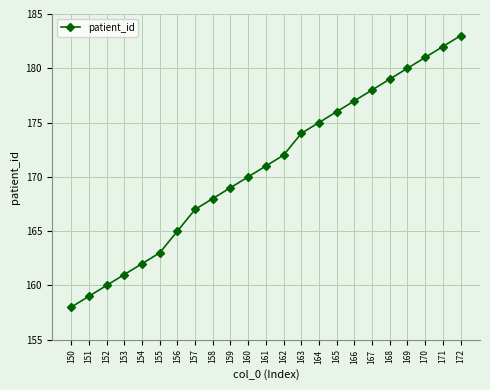

Which has a higher value, 153 or 170?

170